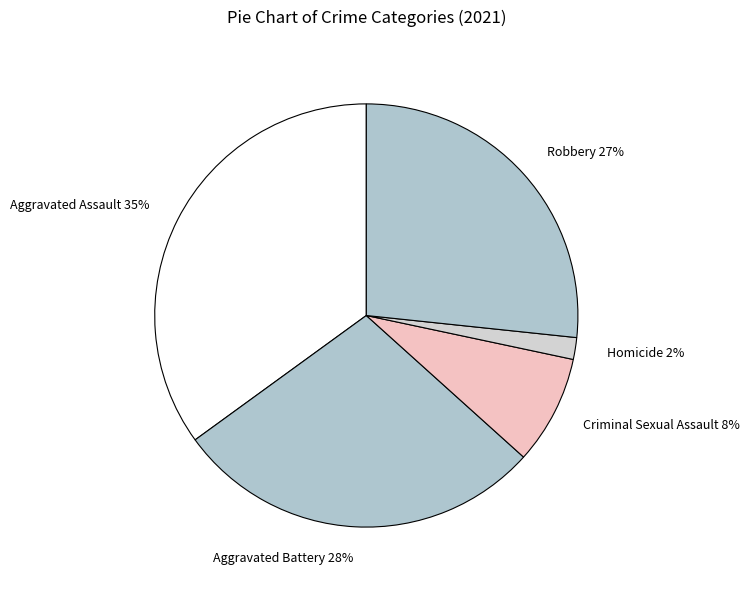

Is there a majority slice in this chart?

No